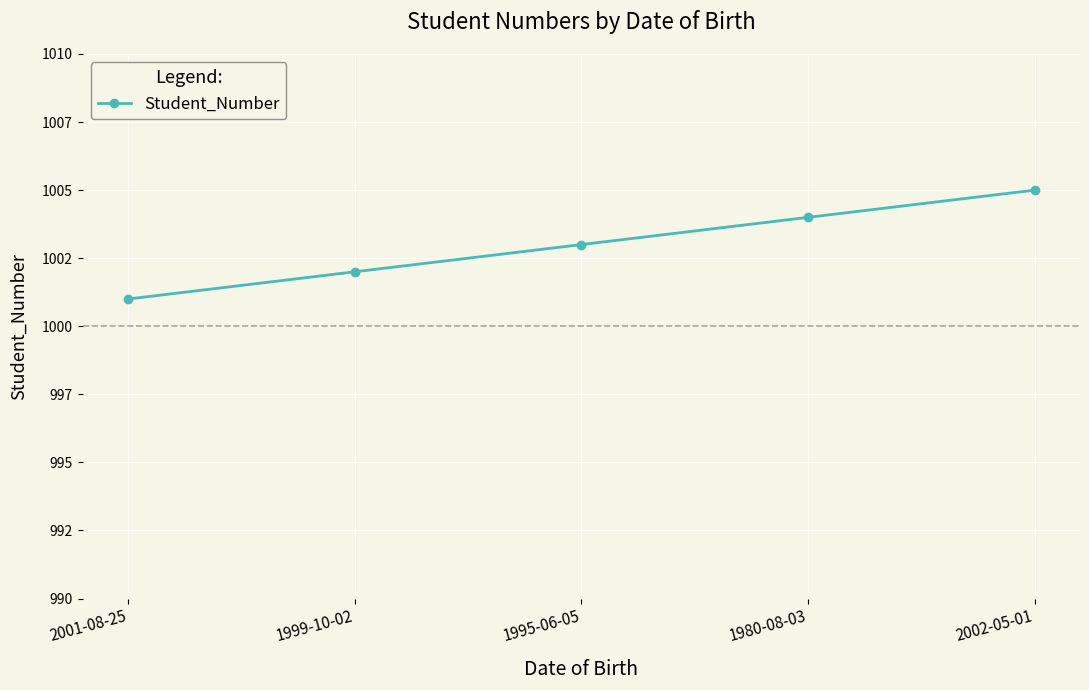

Is it true that the value at 1995-06-05 is 1003?

True